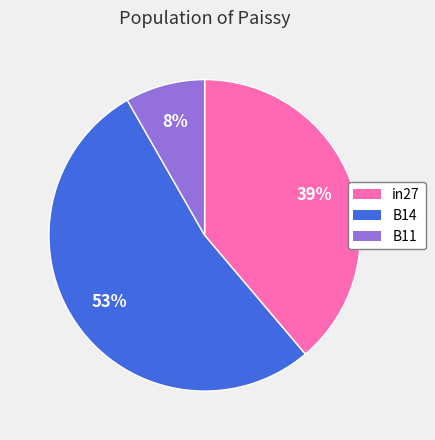

Is there any slice that represents more than half of the pie?

Yes